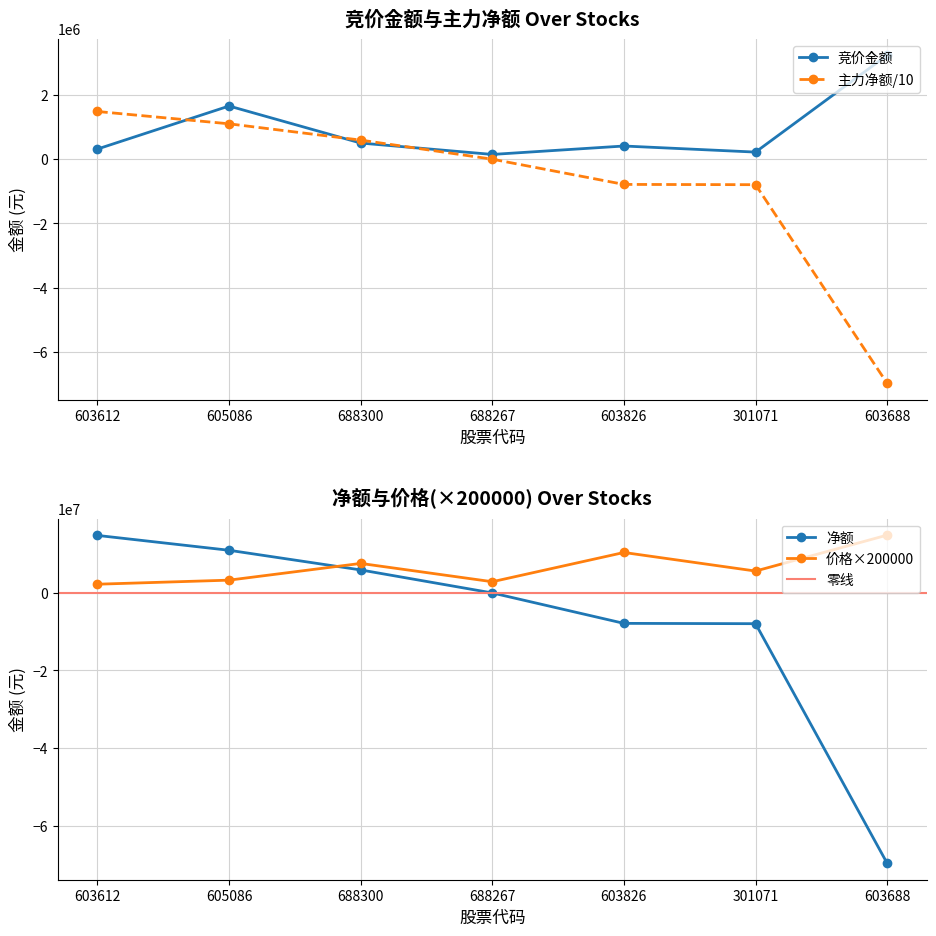

Which series ends up on top after the final intersection of 净额 and 竞价金额?

竞价金额